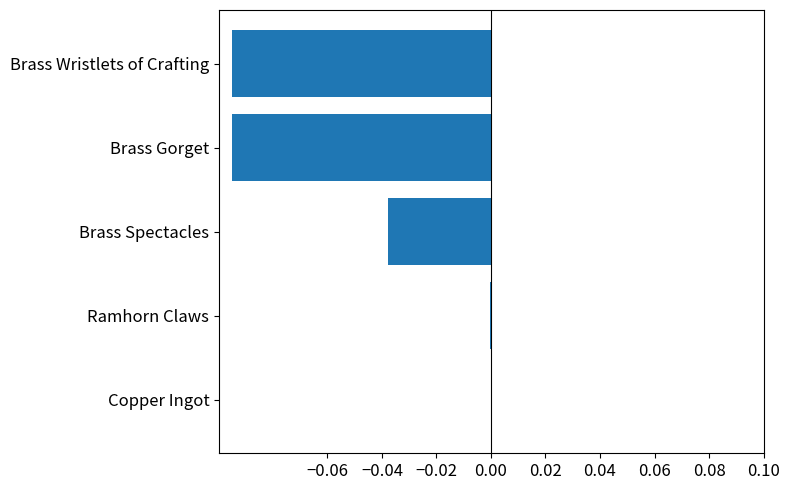

The value at Brass Wristlets of Crafting is -0.2. True or false?

False